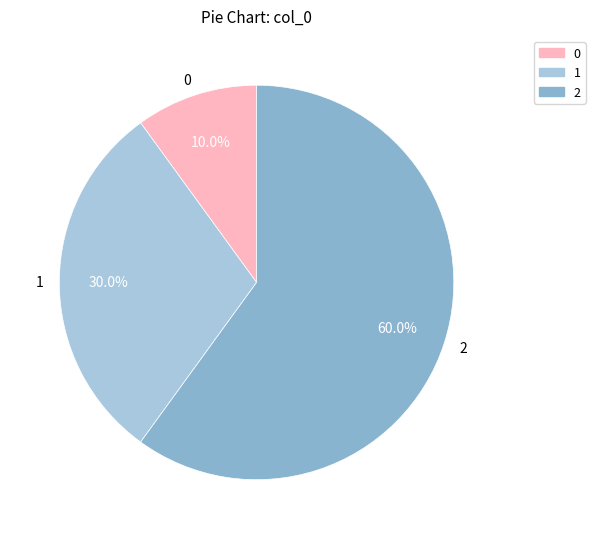

Approximately how many times larger is the value at 2 compared to 0?

6.0